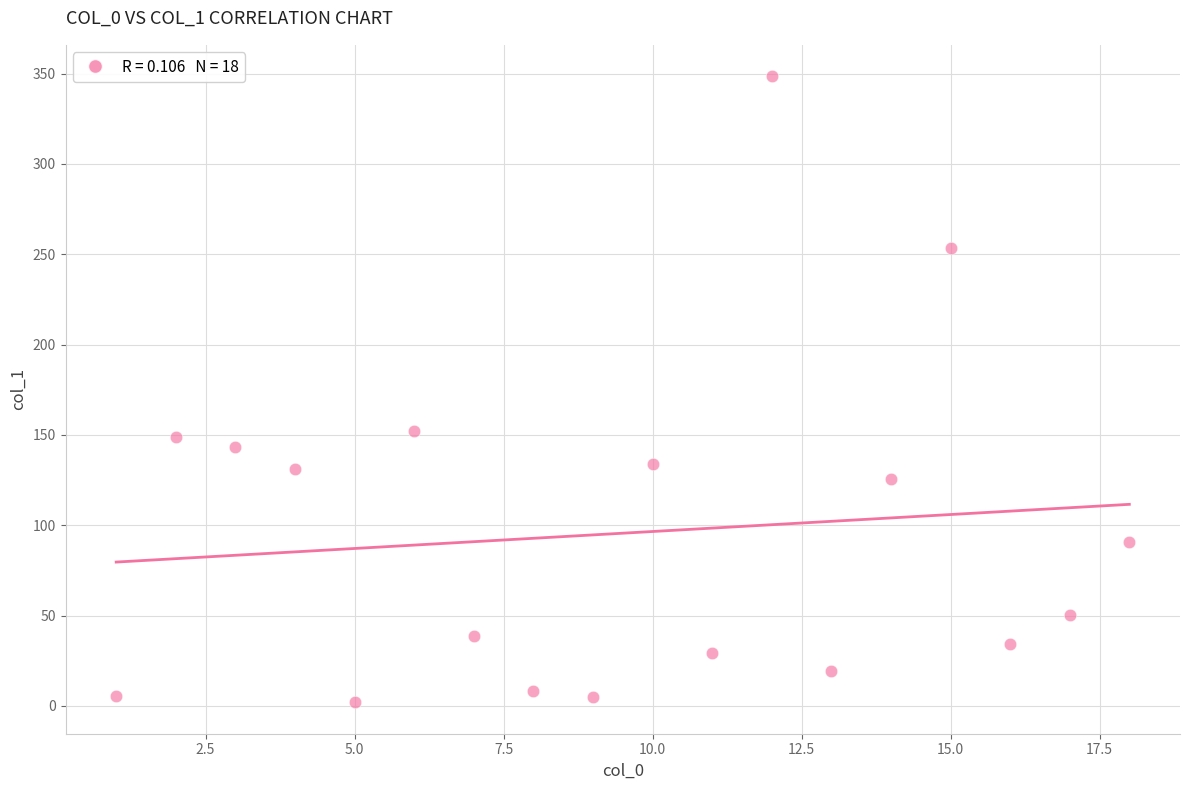

What is the range of X values (max minus min)?

17.0